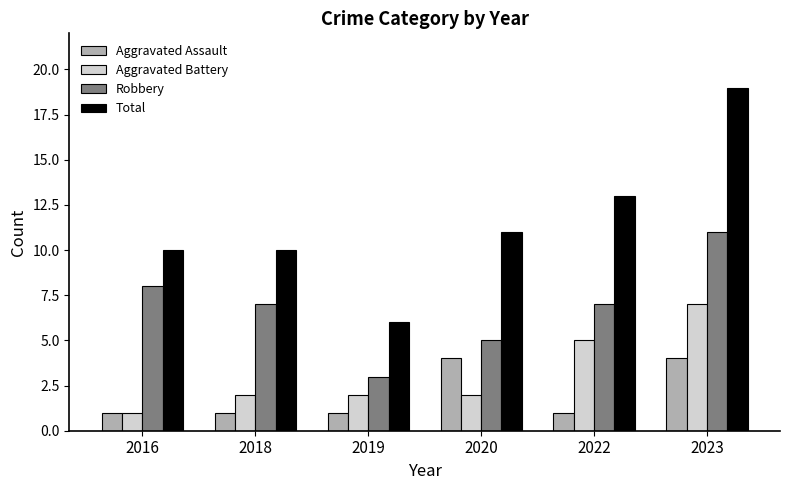

What is the difference between the maximum and minimum values in the Aggravated Battery series?

6